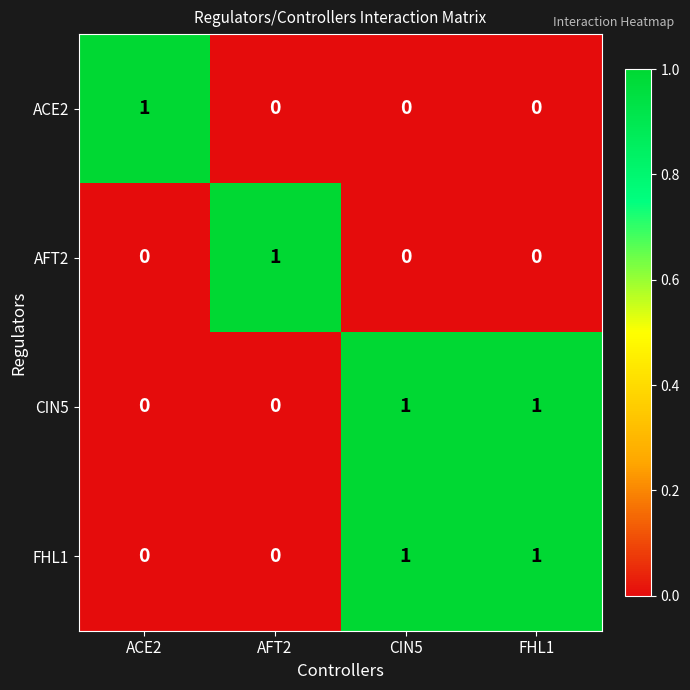

Reading right to left, transcribe all the data shown in this chart.

ACE2: 0	0	0	1
AFT2: 0	0	1	0
CIN5: 1	1	0	0
FHL1: 1	1	0	0